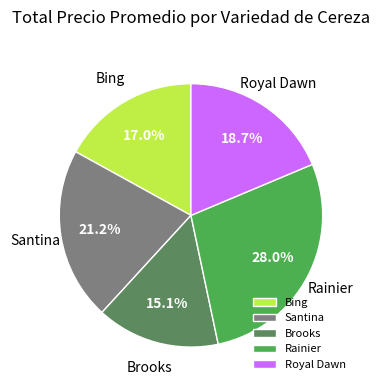

Which category has the smallest portion of the pie?

Brooks